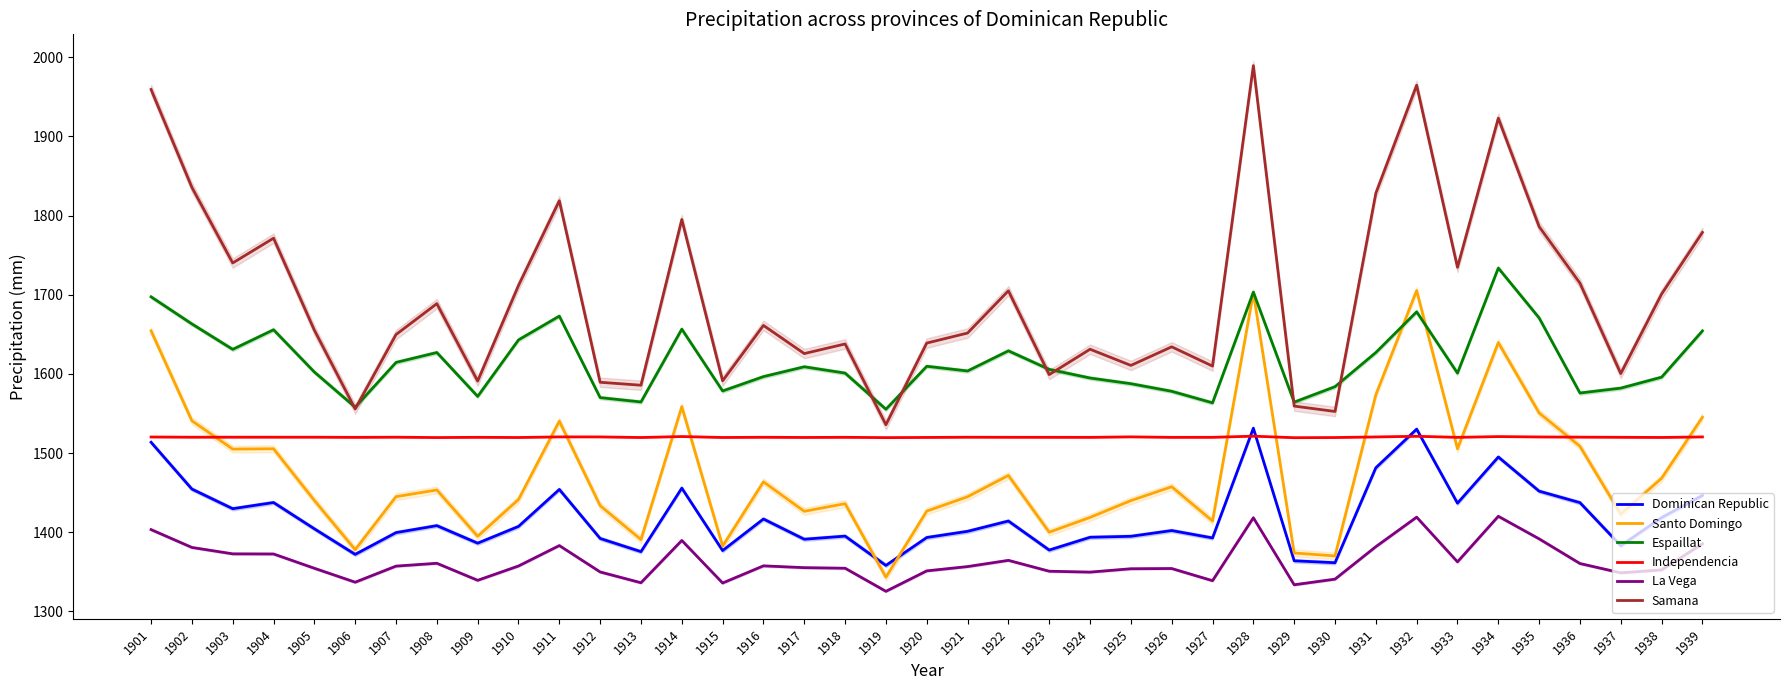

Reading left to right, transcribe all the data shown in this chart.

Dominican Republic: 1901=1513.6	1902=1454.5	1903=1429.7	1904=1437.5	1905=1404.3	1906=1372.0	1907=1399.5	1908=1408.3	1909=1386.2	1910=1407.3	1911=1454.1	1912=1392.1	1913=1375.5	1914=1455.8	1915=1376.8	1916=1416.7	1917=1391.2	1918=1395.1	1919=1358.1	1920=1393.3	1921=1401.2	1922=1414.2	1923=1377.5	1924=1393.6	1925=1394.9	1926=1402.1	1927=1392.8	1928=1531.4	1929=1363.9	1930=1361.5	1931=1481.5	1932=1530.2	1933=1436.7	1934=1495.0	1935=1451.9	1936=1437.4	1937=1383.0	1938=1418.5	1939=1446.5
Santo Domingo: 1901=1654.4	1902=1540.8	1903=1505.0	1904=1505.5	1905=1440.2	1906=1378.0	1907=1445.0	1908=1453.4	1909=1394.8	1910=1441.3	1911=1540.4	1912=1433.6	1913=1390.8	1914=1558.7	1915=1382.4	1916=1463.7	1917=1426.4	1918=1436.1	1919=1343.2	1920=1426.7	1921=1444.8	1922=1471.7	1923=1400.1	1924=1418.7	1925=1439.9	1926=1457.5	1927=1414.2	1928=1702.7	1929=1373.8	1930=1370.1	1931=1573.7	1932=1705.3	1933=1505.5	1934=1639.6	1935=1550.8	1936=1508.6	1937=1422.8	1938=1468.2	1939=1545.3
Espaillat: 1901=1697.4	1902=1663.2	1903=1631.0	1904=1655.8	1905=1602.4	1906=1558.0	1907=1614.5	1908=1627.0	1909=1571.6	1910=1643.0	1911=1673.0	1912=1570.1	1913=1564.6	1914=1656.6	1915=1578.5	1916=1596.6	1917=1609.0	1918=1601.0	1919=1555.4	1920=1609.7	1921=1603.7	1922=1629.2	1923=1605.7	1924=1594.8	1925=1587.7	1926=1578.1	1927=1563.5	1928=1703.4	1929=1564.4	1930=1583.9	1931=1627.0	1932=1678.5	1933=1601.0	1934=1733.8	1935=1670.8	1936=1575.9	1937=1582.1	1938=1595.9	1939=1654.4
Independencia: 1901=1520.3	1902=1520.1	1903=1520.1	1904=1520.1	1905=1520.1	1906=1519.9	1907=1520.1	1908=1519.6	1909=1519.9	1910=1519.7	1911=1520.5	1912=1520.4	1913=1519.7	1914=1520.9	1915=1519.7	1916=1520.0	1917=1519.7	1918=1519.9	1919=1519.5	1920=1519.8	1921=1520.0	1922=1520.0	1923=1519.9	1924=1519.9	1925=1520.5	1926=1519.9	1927=1519.9	1928=1521.4	1929=1519.4	1930=1519.7	1931=1520.4	1932=1521.2	1933=1519.9	1934=1520.8	1935=1520.4	1936=1520.1	1937=1520.0	1938=1519.7	1939=1520.4
La Vega: 1901=1403.3	1902=1380.8	1903=1372.7	1904=1372.5	1905=1354.5	1906=1336.9	1907=1357.2	1908=1360.8	1909=1339.3	1910=1357.4	1911=1383.2	1912=1349.8	1913=1336.2	1914=1389.6	1915=1335.8	1916=1357.5	1917=1355.2	1918=1354.5	1919=1325.4	1920=1351.2	1921=1356.6	1922=1364.5	1923=1350.7	1924=1349.6	1925=1353.9	1926=1354.2	1927=1338.8	1928=1418.3	1929=1333.6	1930=1340.8	1931=1381.8	1932=1419.0	1933=1362.6	1934=1420.2	1935=1391.6	1936=1360.5	1937=1348.7	1938=1352.4	1939=1385.4
Samana: 1901=1959.4	1902=1835.7	1903=1740.2	1904=1771.5	1905=1655.3	1906=1555.7	1907=1649.8	1908=1688.8	1909=1591.0	1910=1711.7	1911=1818.8	1912=1589.5	1913=1585.7	1914=1795.1	1915=1591.3	1916=1661.3	1917=1625.7	1918=1637.9	1919=1535.8	1920=1639.0	1921=1651.7	1922=1705.0	1923=1599.2	1924=1631.2	1925=1610.8	1926=1634.3	1927=1609.9	1928=1989.5	1929=1559.4	1930=1552.6	1931=1828.3	1932=1964.7	1933=1734.7	1934=1923.1	1935=1786.1	1936=1714.7	1937=1600.5	1938=1701.0	1939=1778.8